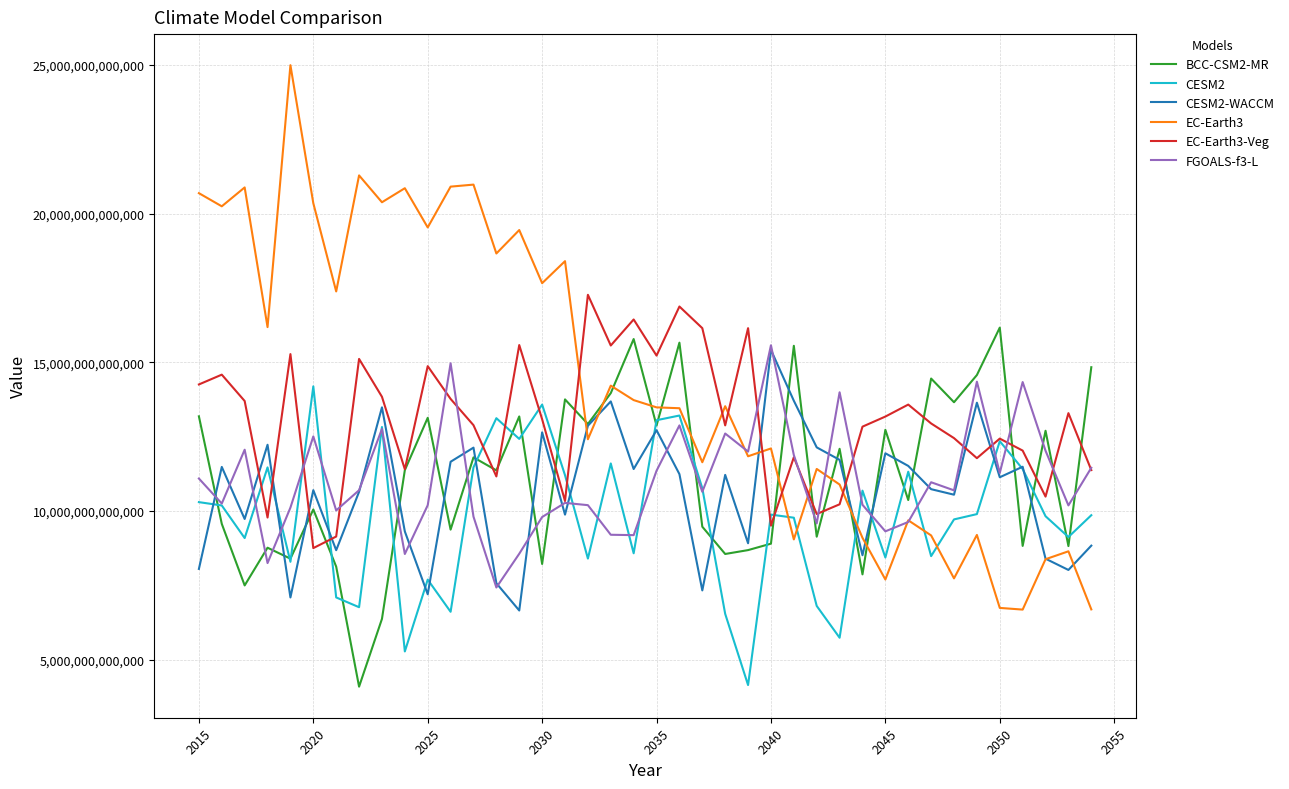

Which series has the largest total across all categories?

EC-Earth3